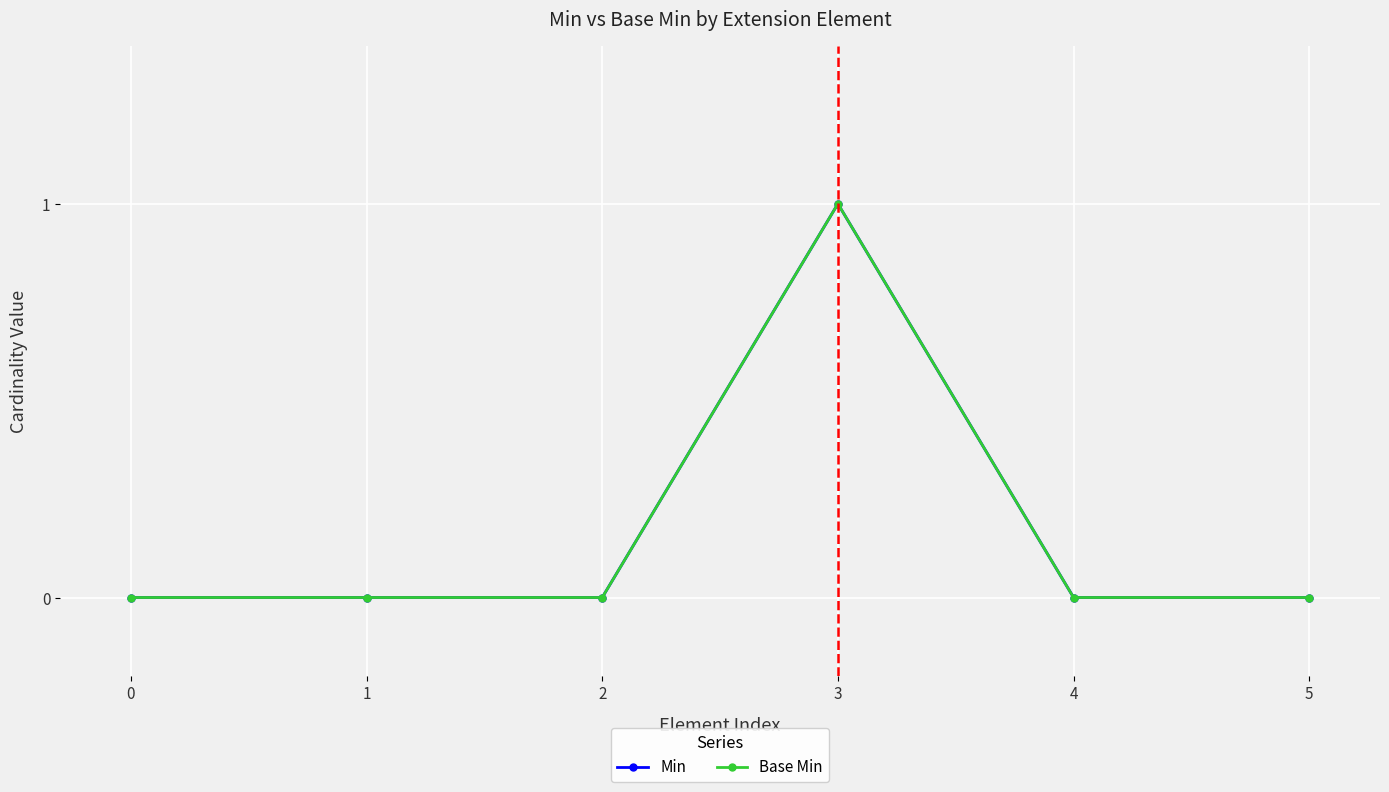

What is the maximum value shown in the chart?

1